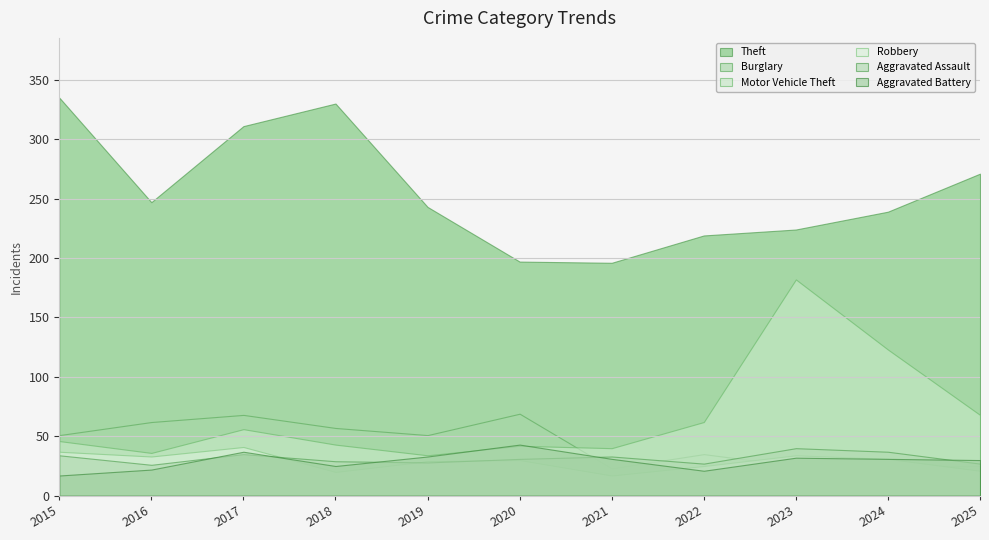

Is it true that Burglary equals 68 at 2017?

True